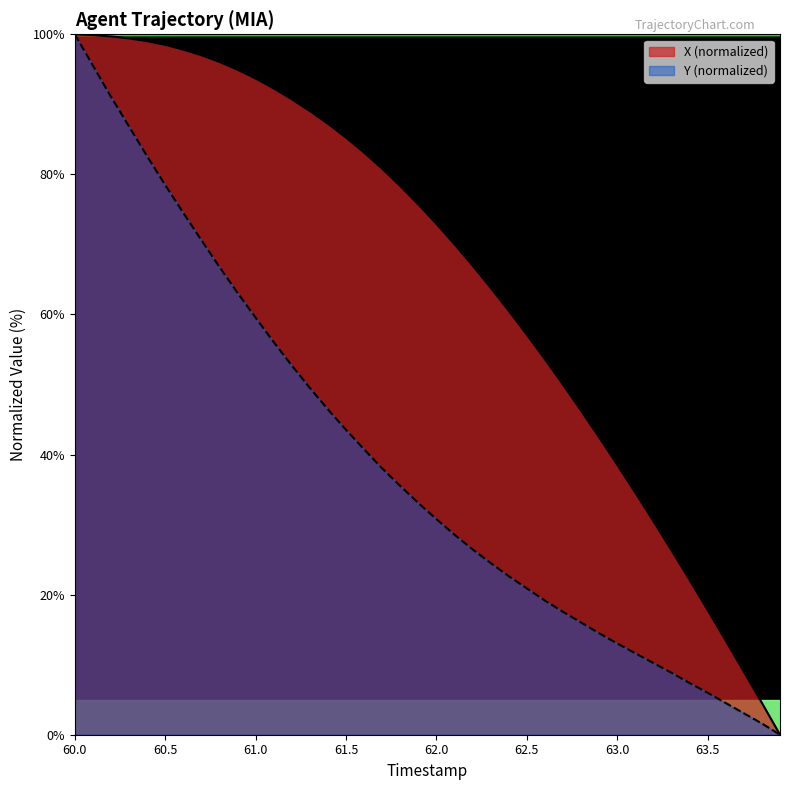

Is it true that Y (normalized) equals 13.0 at 63.0?

True